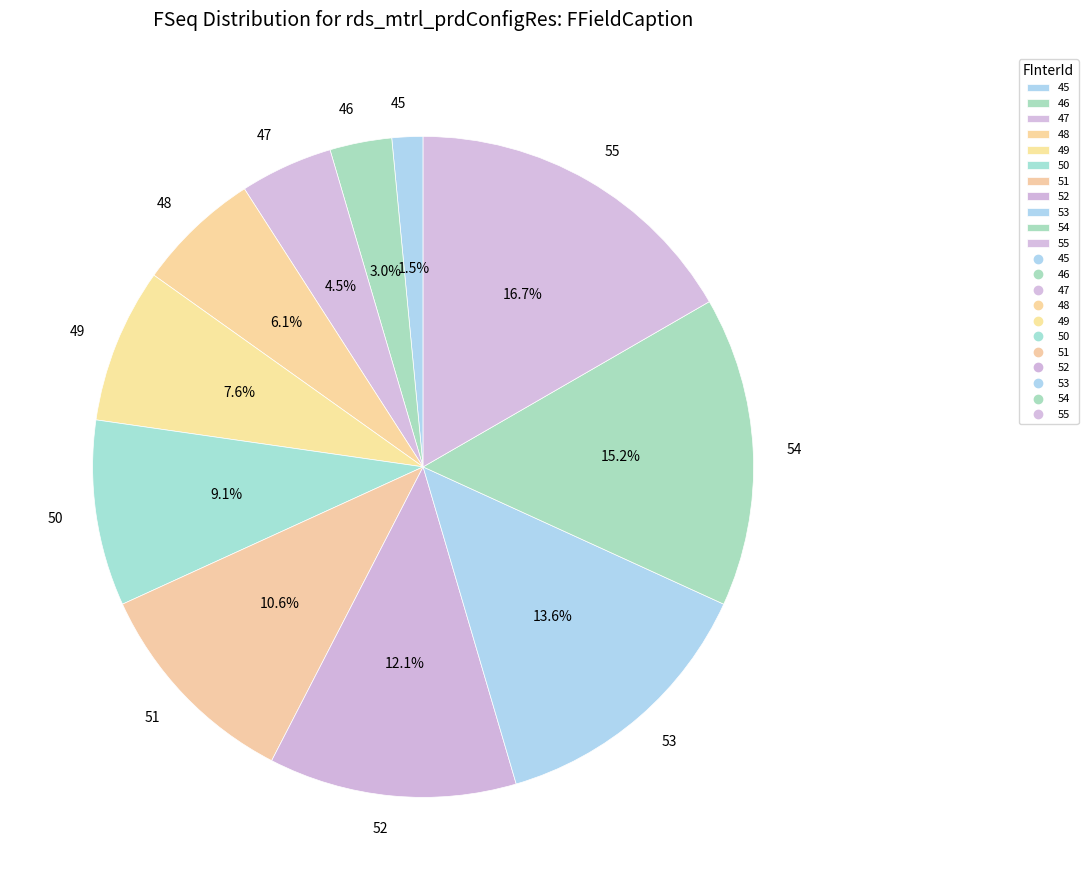

Count the number of slices in the pie.

11